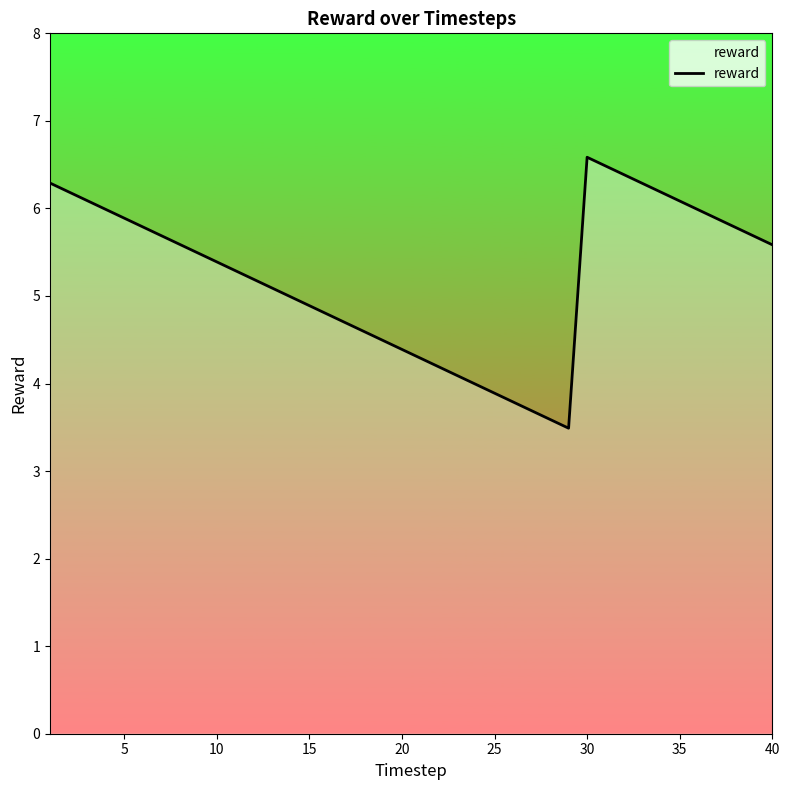

Reading left to right, extract all data points from this chart.

6.3	6.2	6.1	6.0	5.9	5.8	5.7	5.6	5.5	5.4	5.3	5.2	5.1	5.0	4.9	4.8	4.7	4.6	4.5	4.4	4.3	4.2	4.1	4.0	3.9	3.8	3.7	3.6	3.5	6.6	6.5	6.4	6.3	6.2	6.1	6.0	5.9	5.8	5.7	5.6